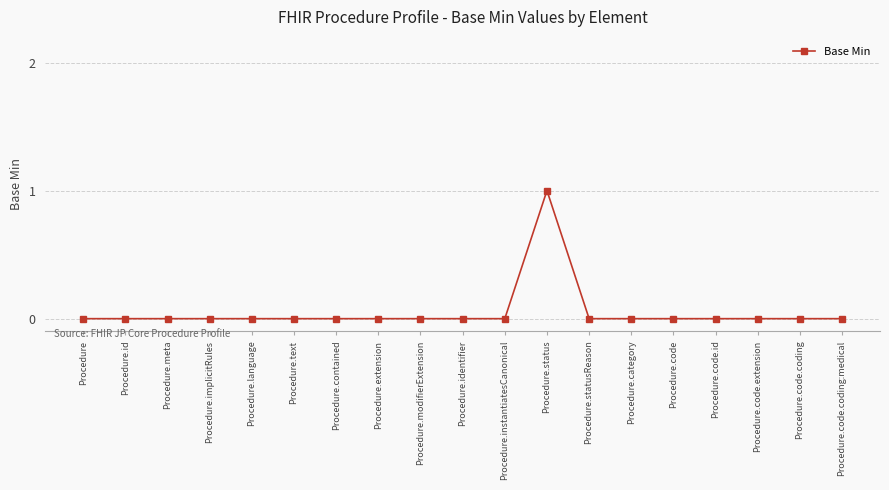

Is it true that the value at Procedure.identifier is 0?

True